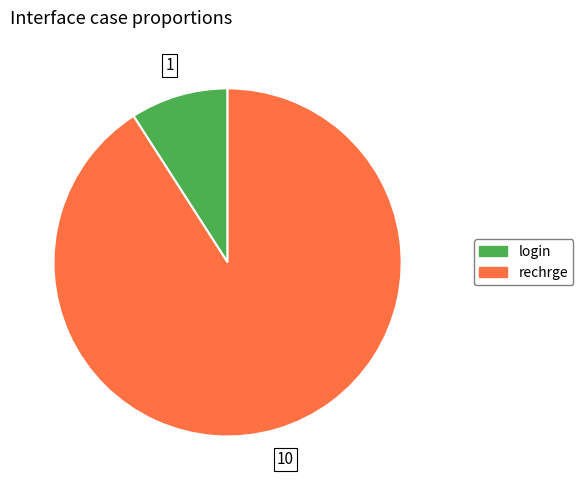

Which category accounts for the majority?

rechrge